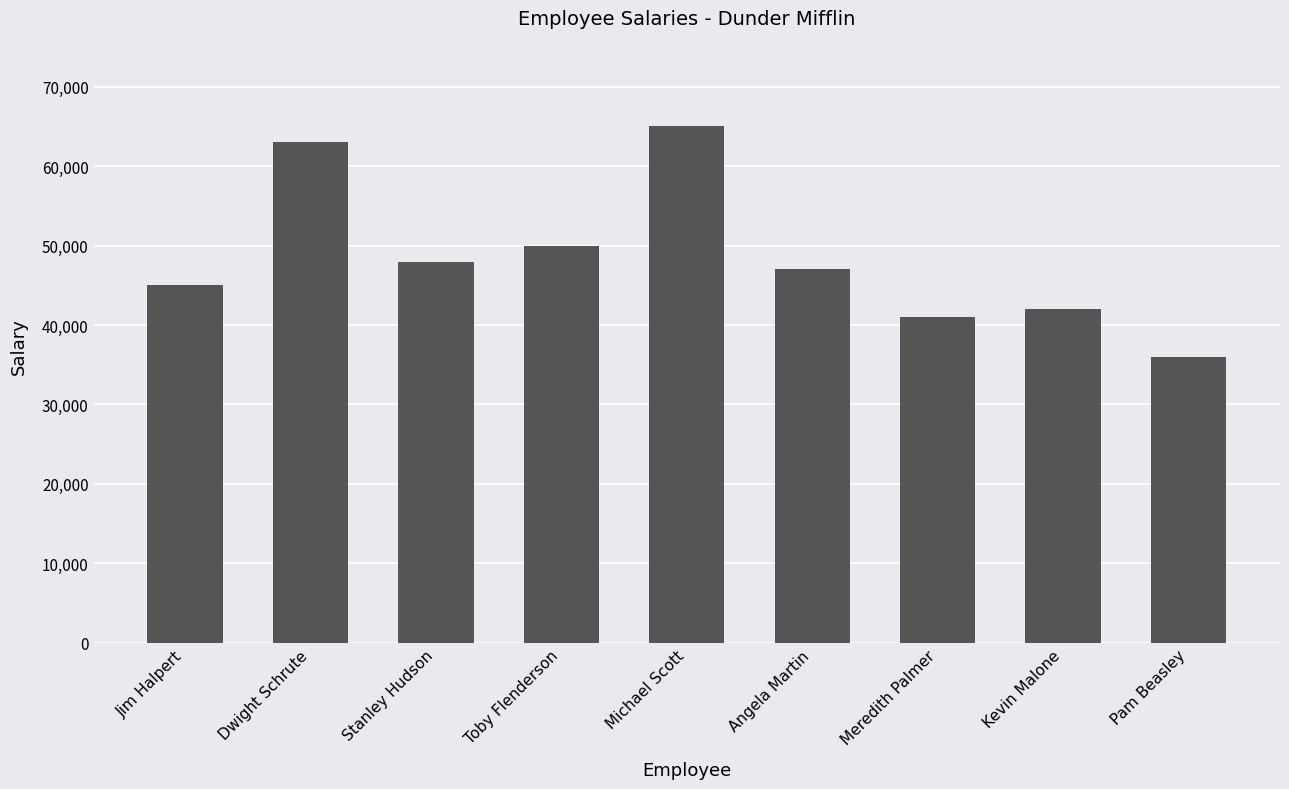

Which label corresponds to the largest value in the chart?

Michael Scott